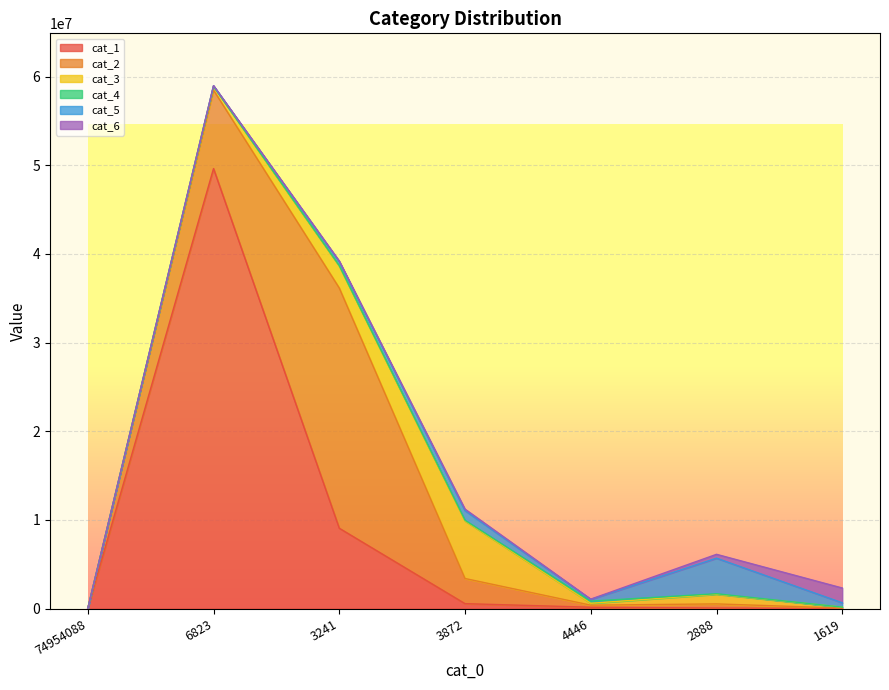

Is it true that cat_5 equals 6512249 at 2888?

False